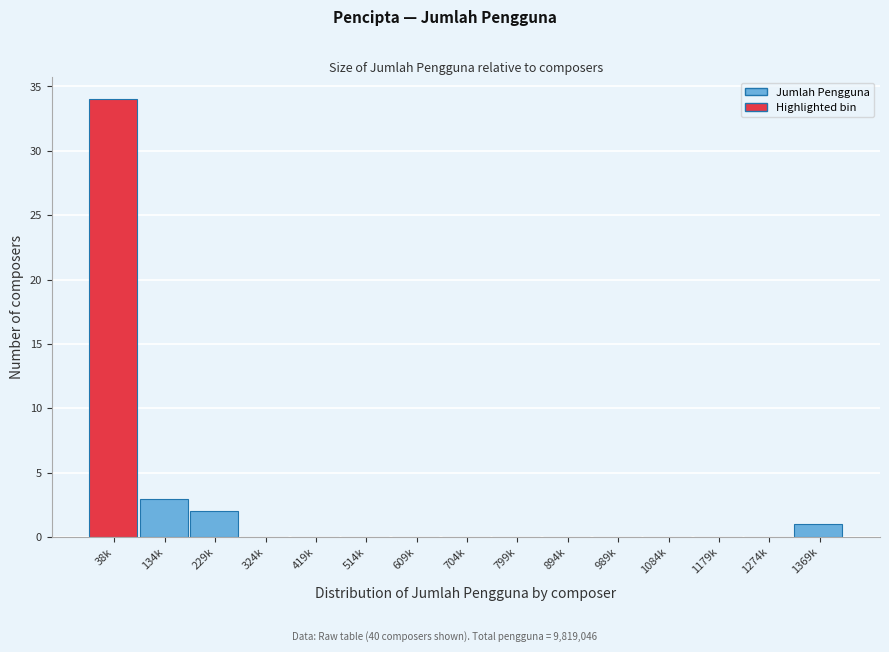

Reading left to right, list all the values displayed in this chart.

38k=34	134k=3	229k=2	324k=0	419k=0	514k=0	609k=0	704k=0	799k=0	894k=0	989k=0	1084k=0	1179k=0	1274k=0	1369k=1